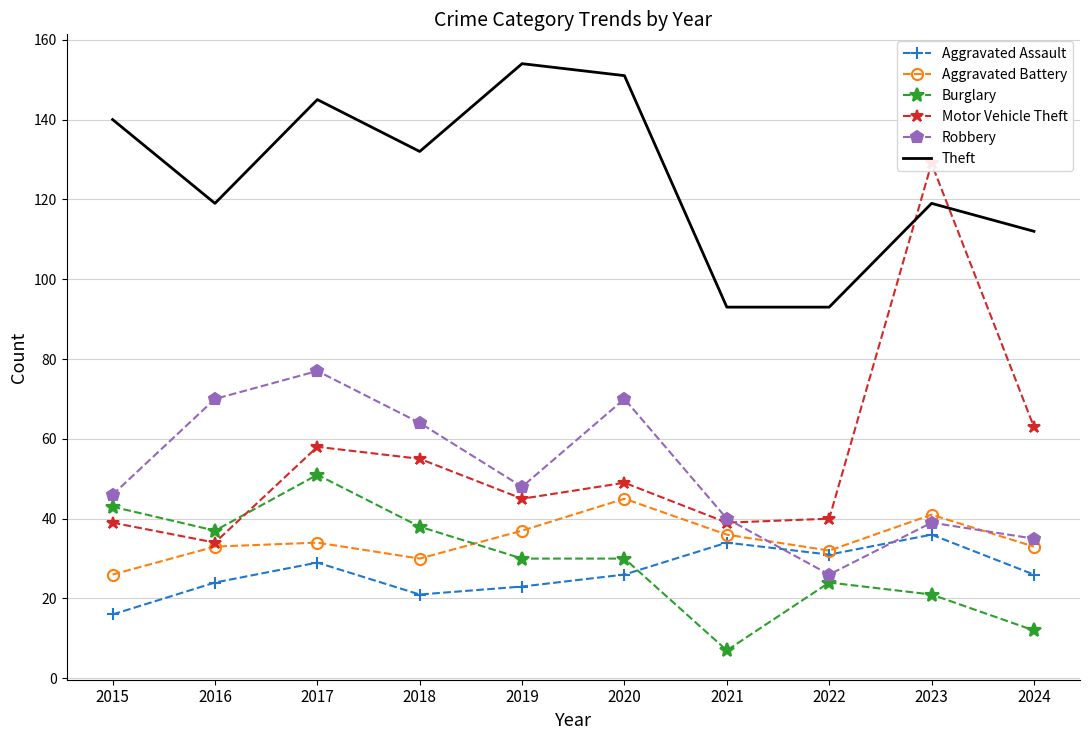

Is this an area chart (filled region under the line)?

No